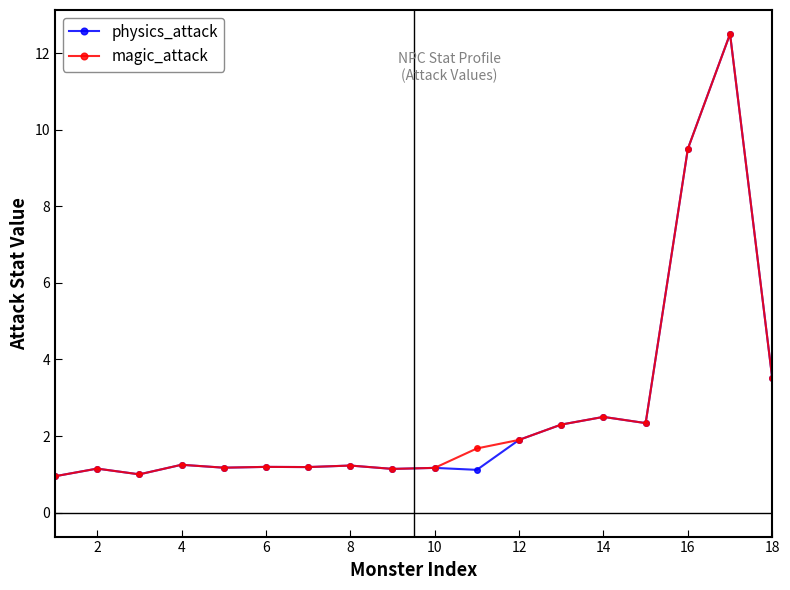

True or false: physics_attack has more than 1 interior local peaks.

True